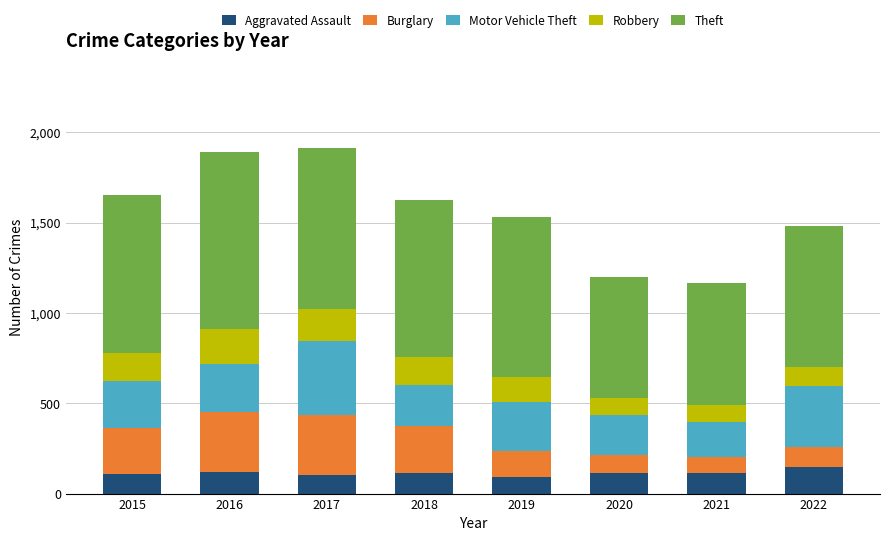

The value of Aggravated Assault at 2022 is 239. True or false?

False